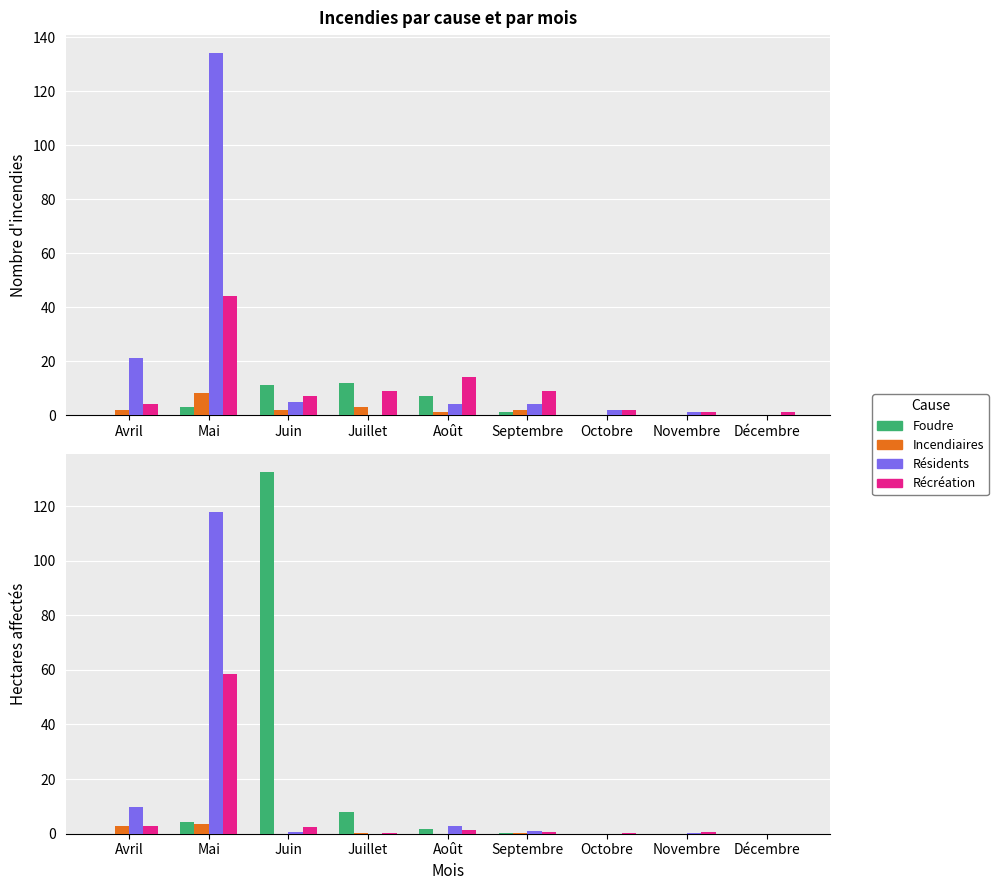

The Incendiaires series shows -2.0 at Décembre. True or false?

False